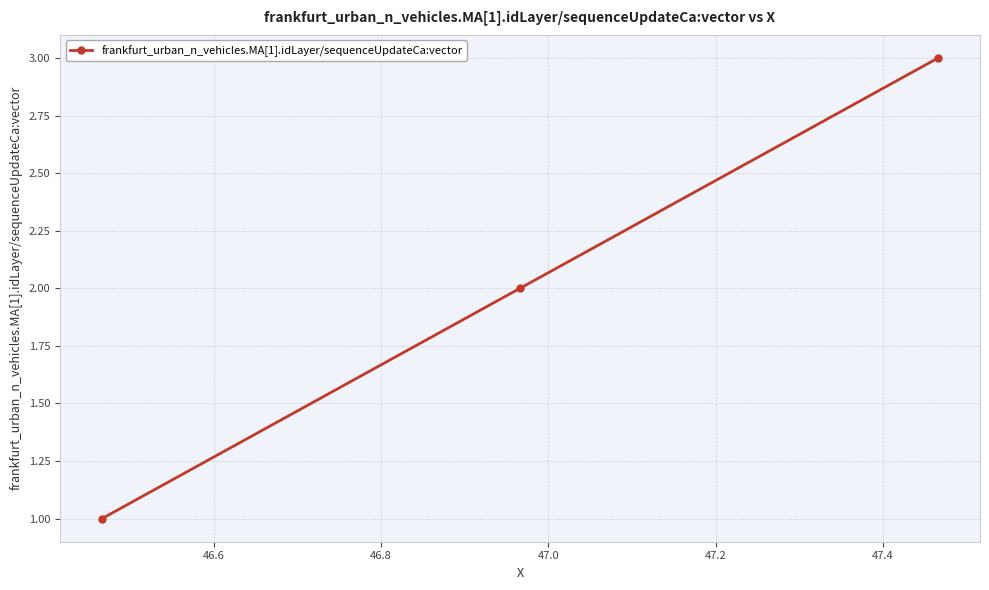

What is the maximum value shown in the chart?

3